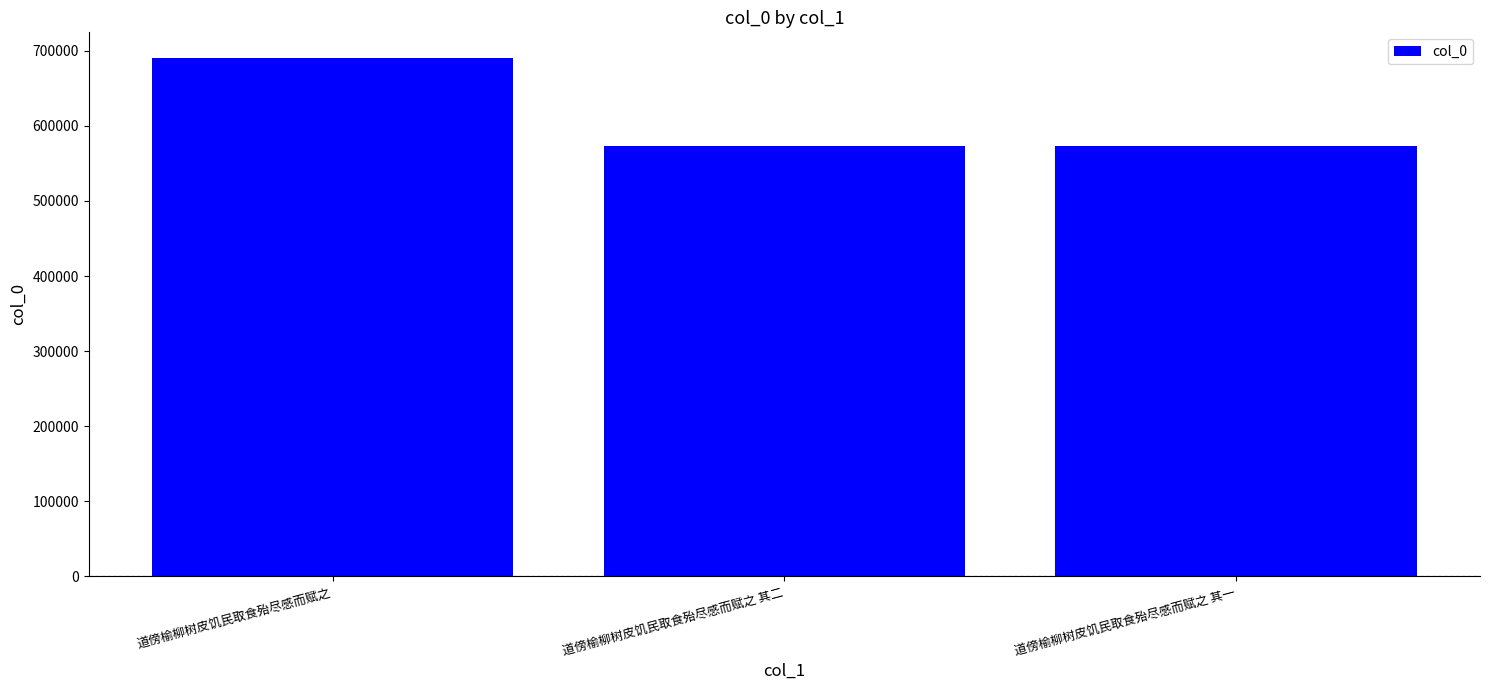

What value does the data have at 道傍榆柳树皮饥民取食殆尽感而赋之, to the nearest 50?

690250